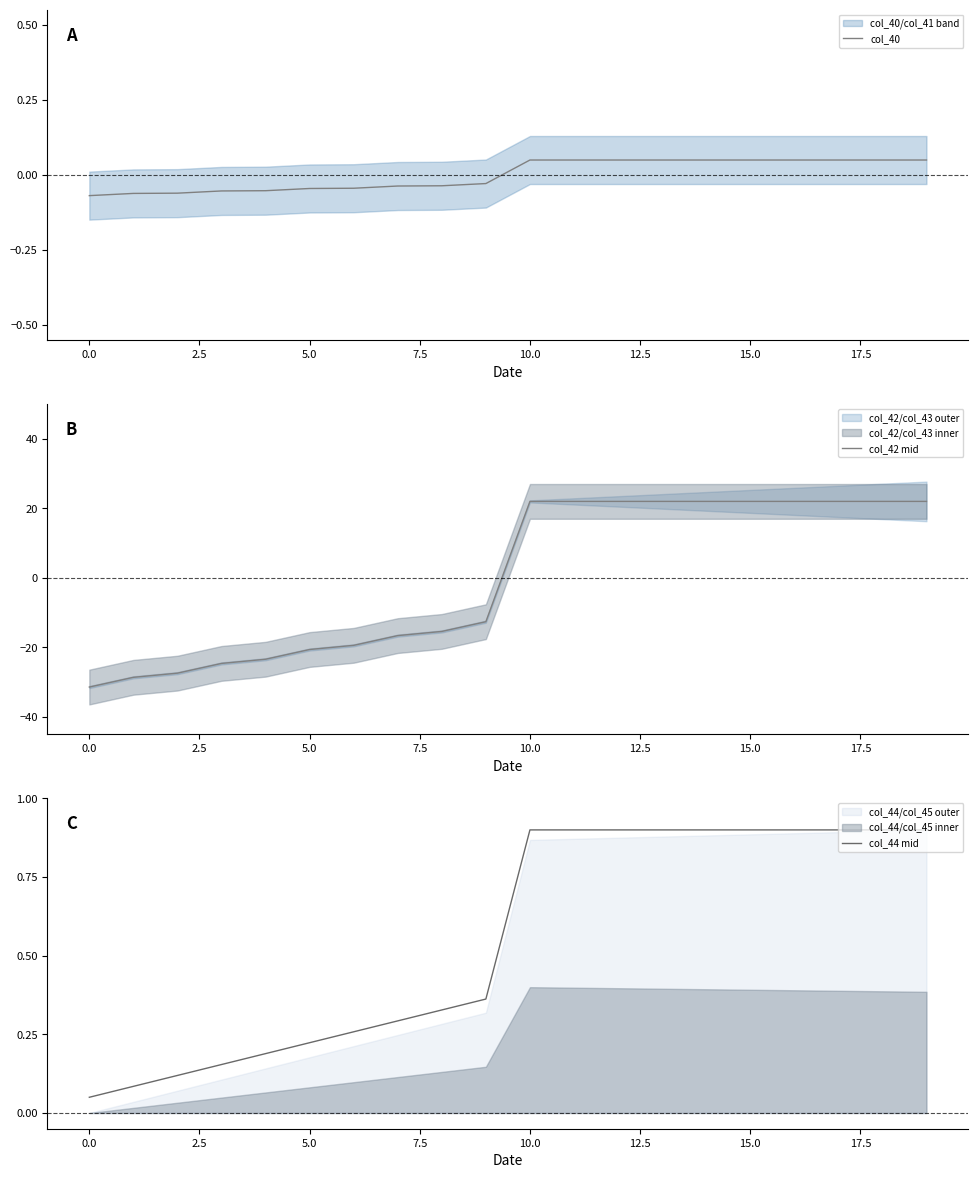

What is the value of the col_42 mid point at the 13th from the left?

22.0